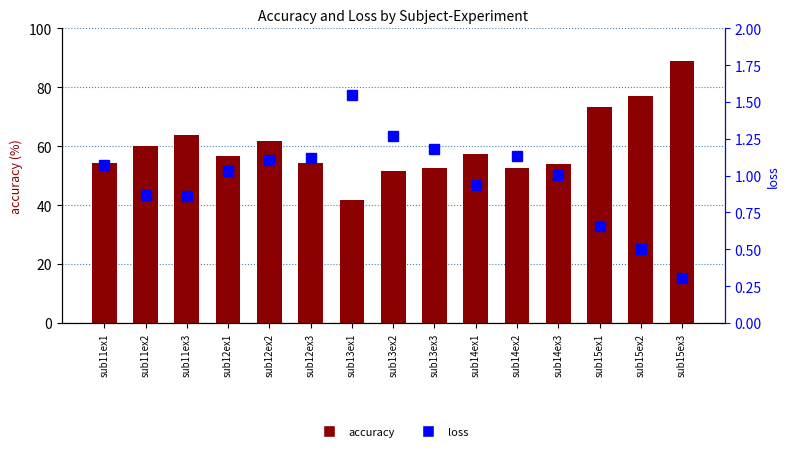

Count the number of data series in this chart.

2